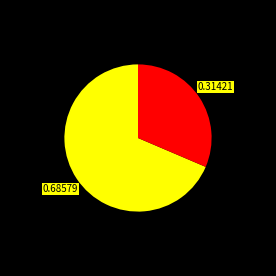

Is there any slice that represents more than half of the pie?

Yes